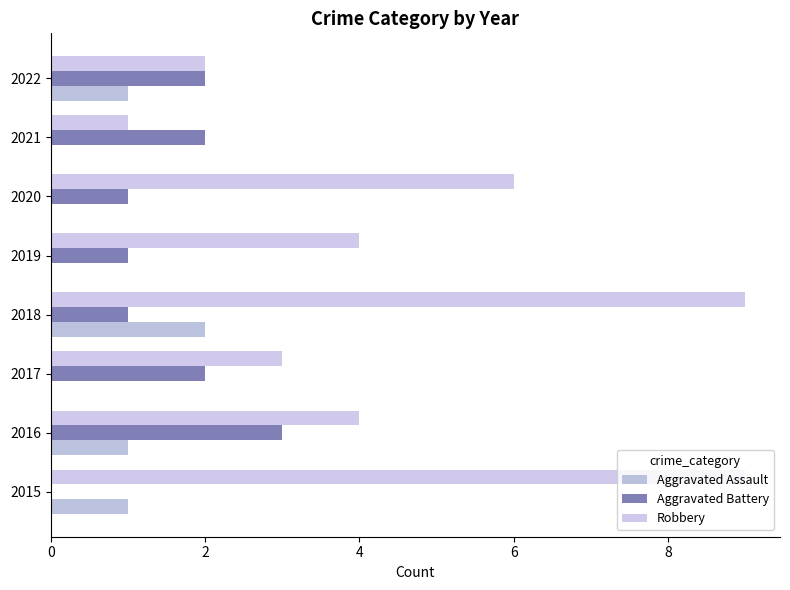

How many categories are shown in the chart?

8